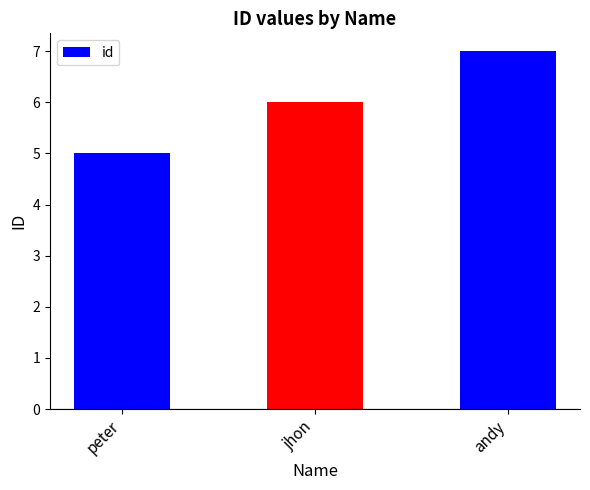

List the labels in order of value, smallest first.

peter, jhon, andy